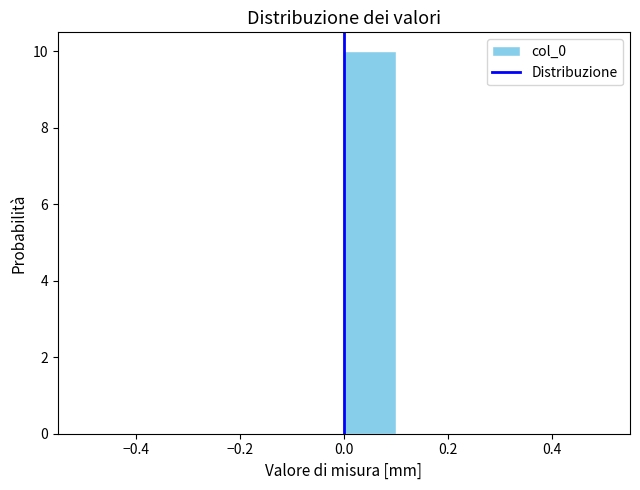

Over which range of the x-axis is the bar tallest?

0.0 to 0.1